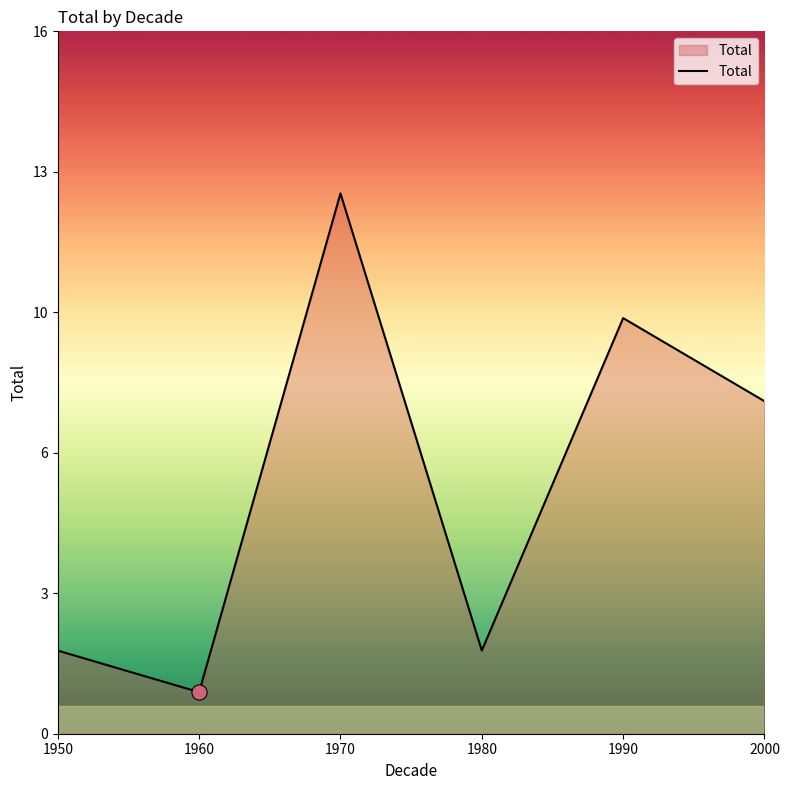

What is the ratio of the value at 1960 to the value at 1950?

0.5